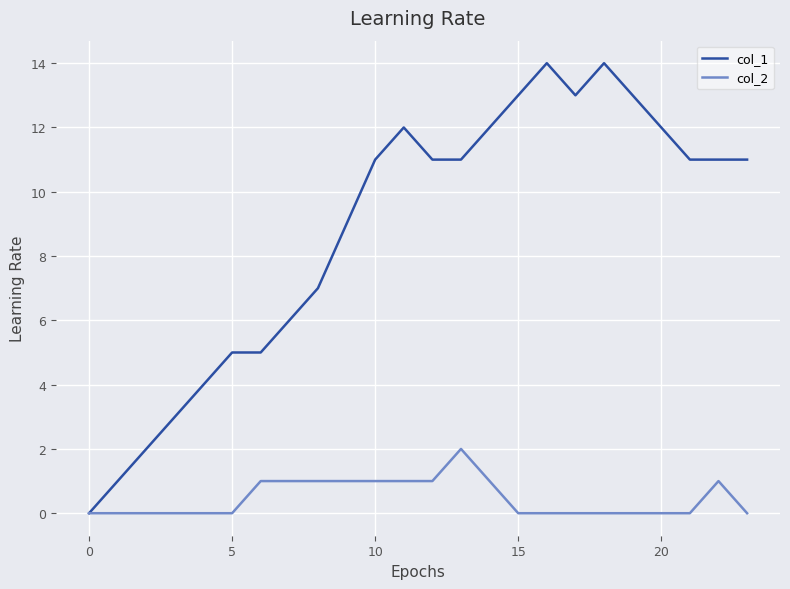

Which series has the largest range (max minus min)?

col_1